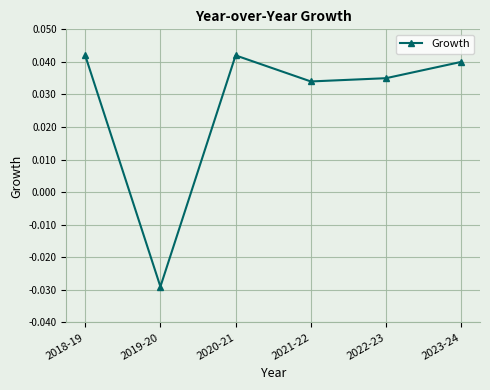

At which category does the chart reach its minimum across all series?

2019-20